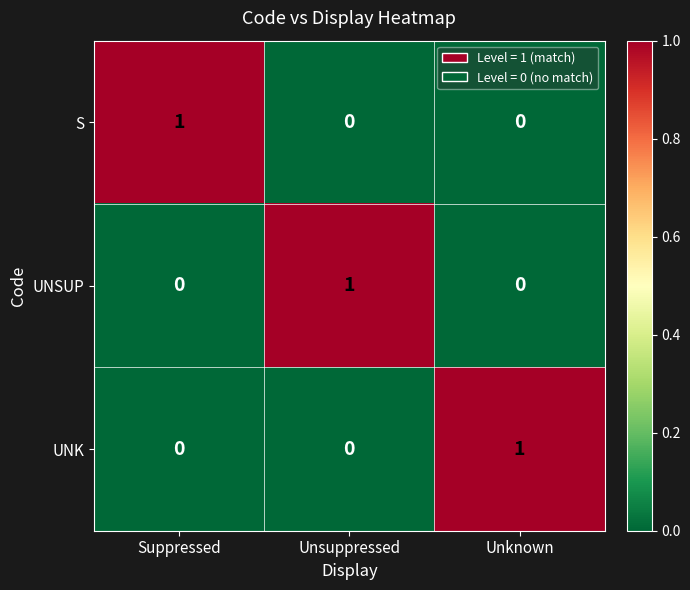

The UNSUP series shows 2 at Unsuppressed. True or false?

False